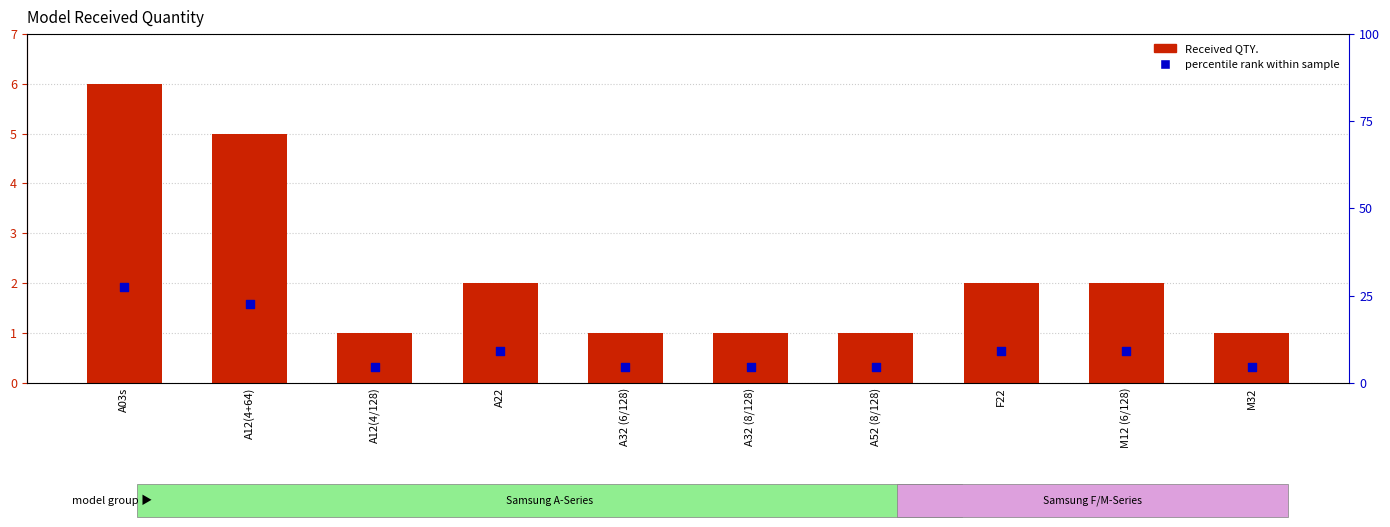

What are all the series names shown in the legend?

Received QTY., percentile rank within sample